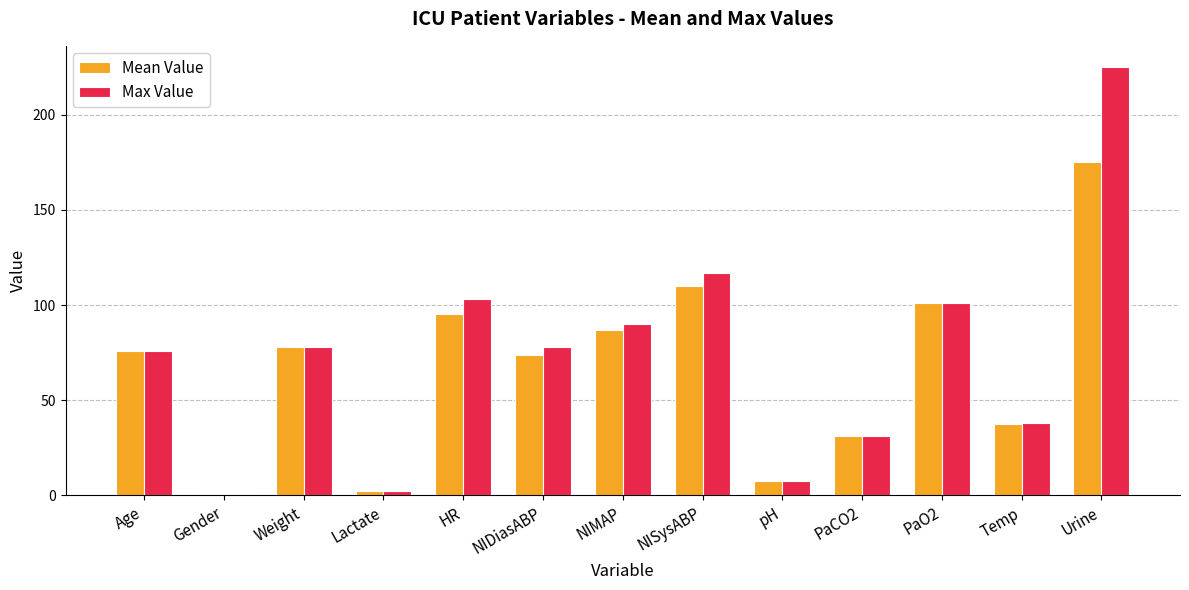

Rank the series by their maximum value, from highest to lowest.

Max Value, Mean Value